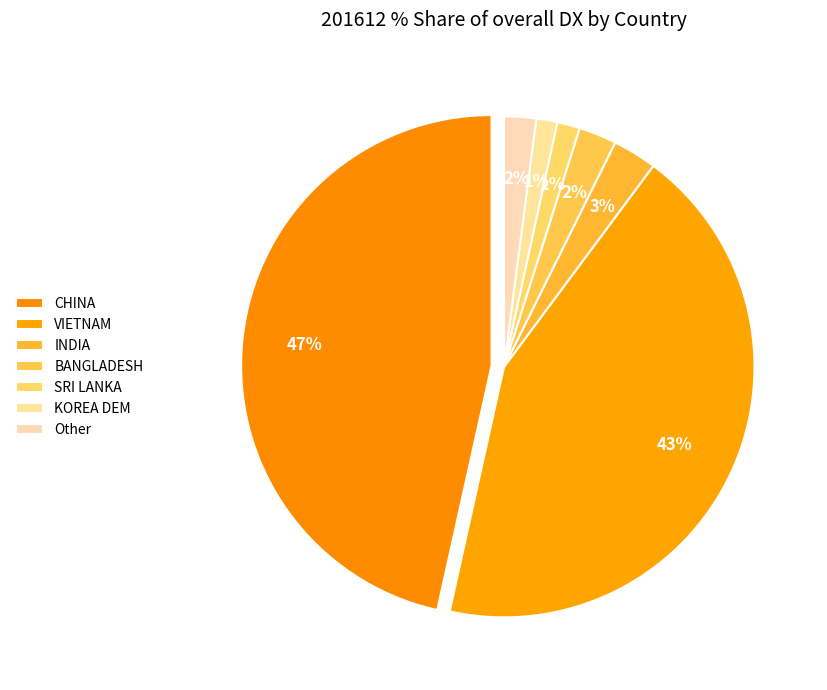

Does INDIA represent more than half of the total?

No